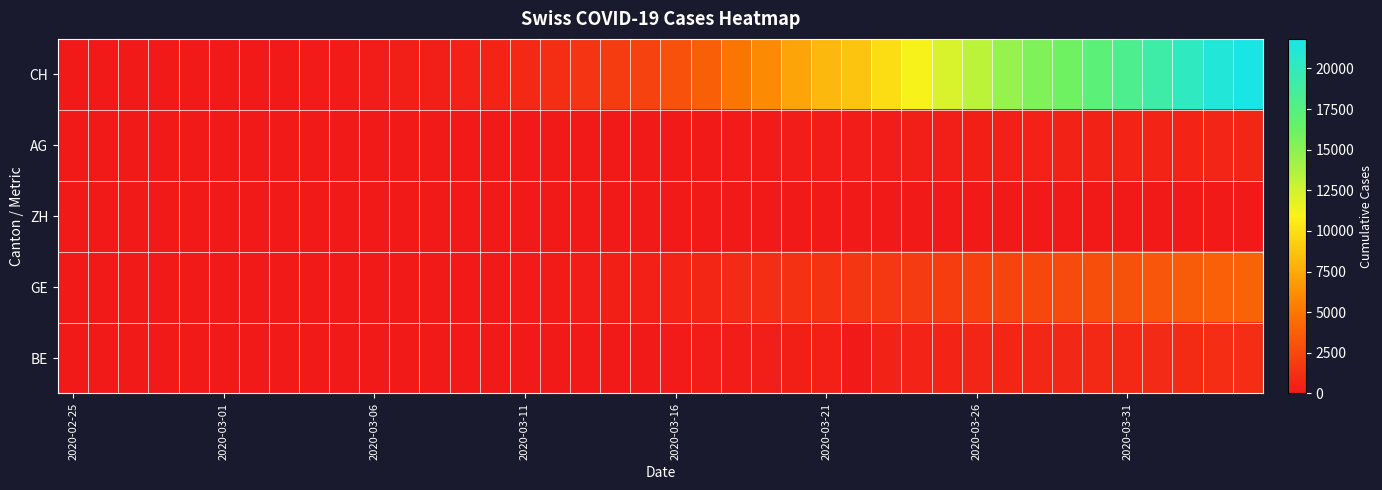

Reading left to right, list all the values displayed in this chart.

CH: 0	5	9	19	31	38	56	70	99	144	220	283	332	429	588	830	1145	1478	1896	2196	3016	3783	4925	5984	7228	8172	8709	9909	11050	12188	13261	14605	15447	16062	17103	18107	19174	20240	21229	21816
AG: 0	1	1	1	3	4	7	7	10	11	12	14	14	15	18	20	27	30	33	43	56	69	96	134	175	223	235	245	283	318	367	407	444	485	506	554	596	631	673	702
ZH: 0	0	0	0	0	0	0	0	0	0	0	0	0	0	0	0	0	0	0	0	0	0	0	0	0	0	0	0	0	0	0	0	0	0	0	0	0	0	0	0
GE: 0	1	1	4	8	9	10	13	15	20	29	42	44	59	79	112	153	224	343	425	549	701	911	1139	1307	1445	1549	1703	1820	1960	2161	2322	2527	2638	2855	3109	3289	3582	3793	3928
BE: 0	0	0	0	0	0	0	0	0	17	0	0	0	34	0	0	0	0	0	0	123	193	193	282	377	418	0	470	532	624	660	718	767	798	826	856	909	1003	1073	1106